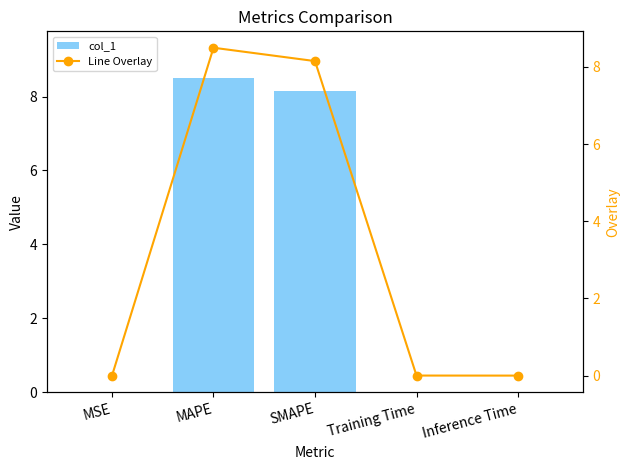

List the series in order of their peak value, highest first.

col_1, Line Overlay